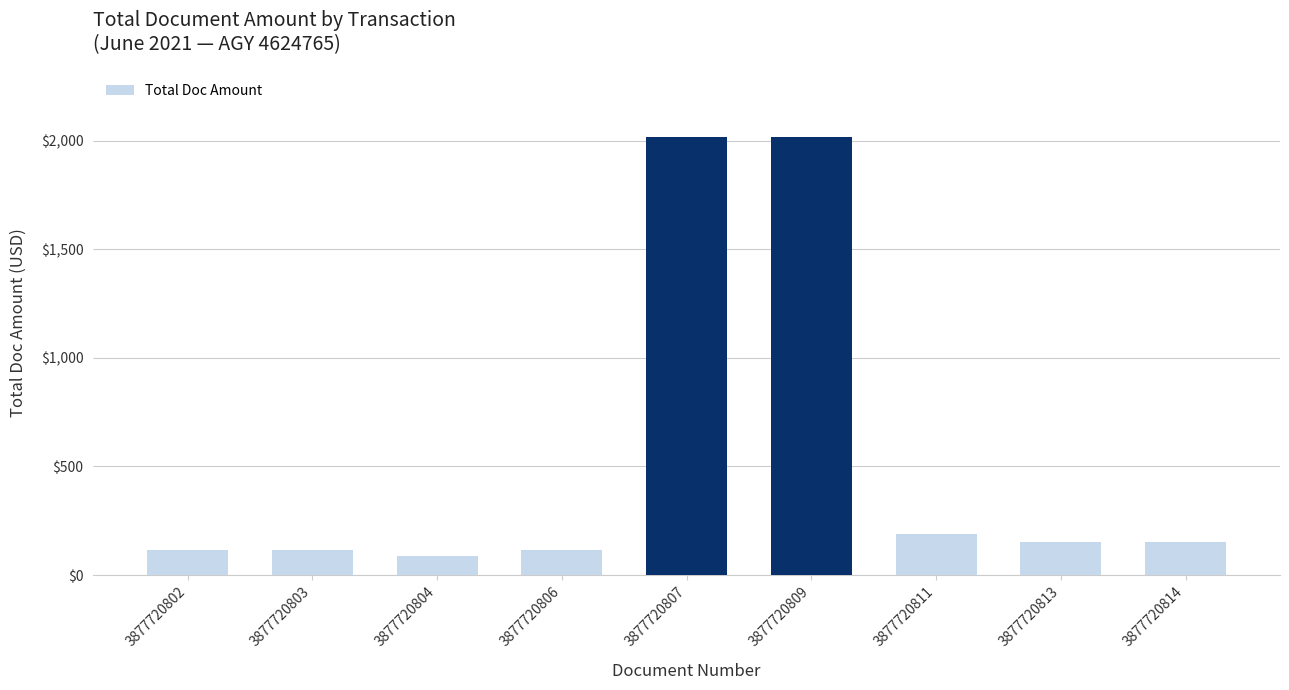

Reading right to left, transcribe all the data shown in this chart.

3877720814=152.0	3877720813=152.0	3877720811=190.0	3877720809=2018.0	3877720807=2018.0	3877720806=115.0	3877720804=86.0	3877720803=115.0	3877720802=115.0